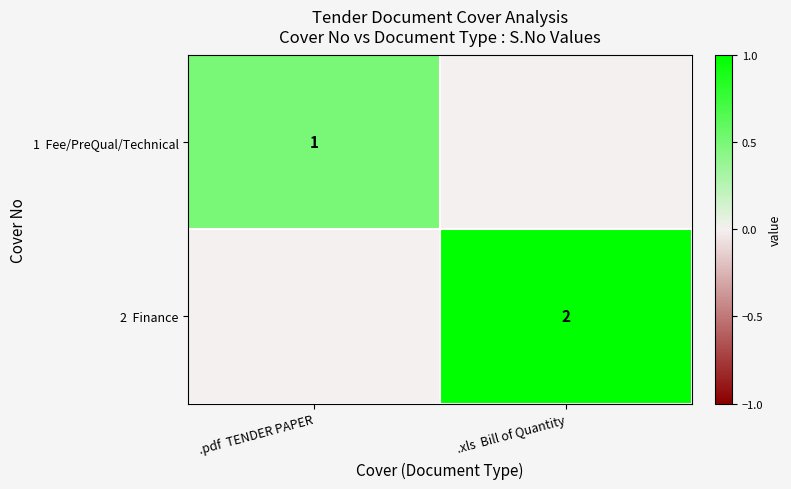

The value of 2 Finance at .pdf TENDER PAPER is 0.0. True or false?

True